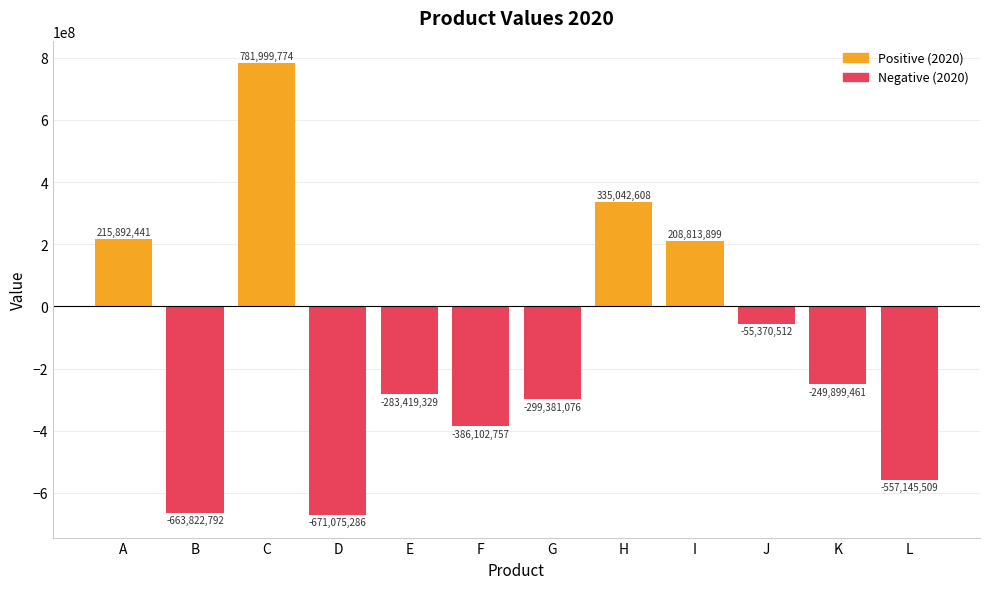

What is the difference between the maximum and minimum values?

1453075060